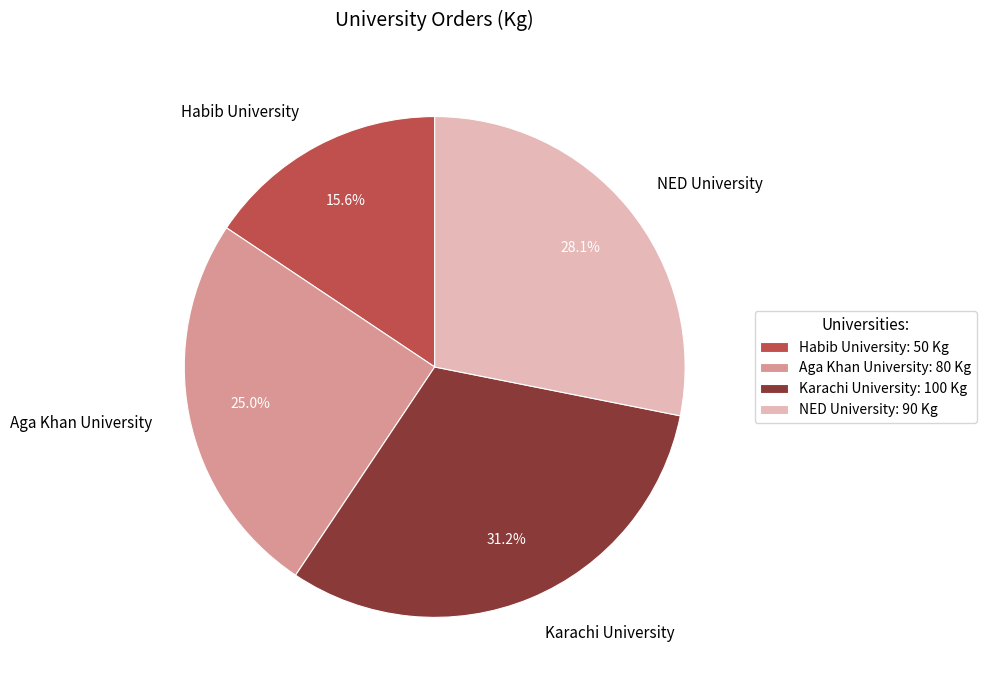

The Karachi University slice represents 31% of the pie. True or false?

True